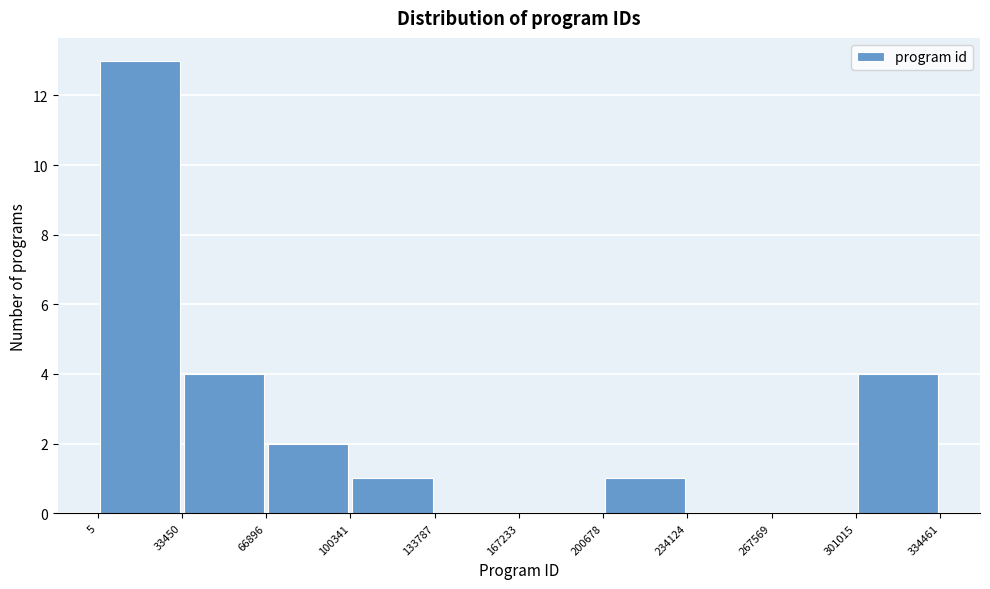

Which range on the x-axis has the tallest bar?

5 to 33450